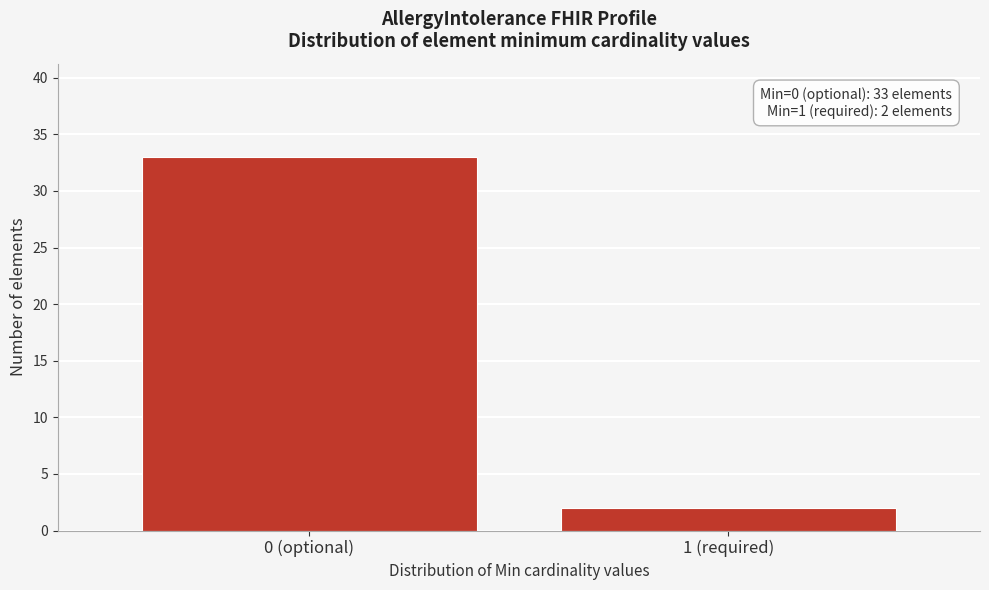

Reading left to right, what are all the values shown in this chart?

33	2